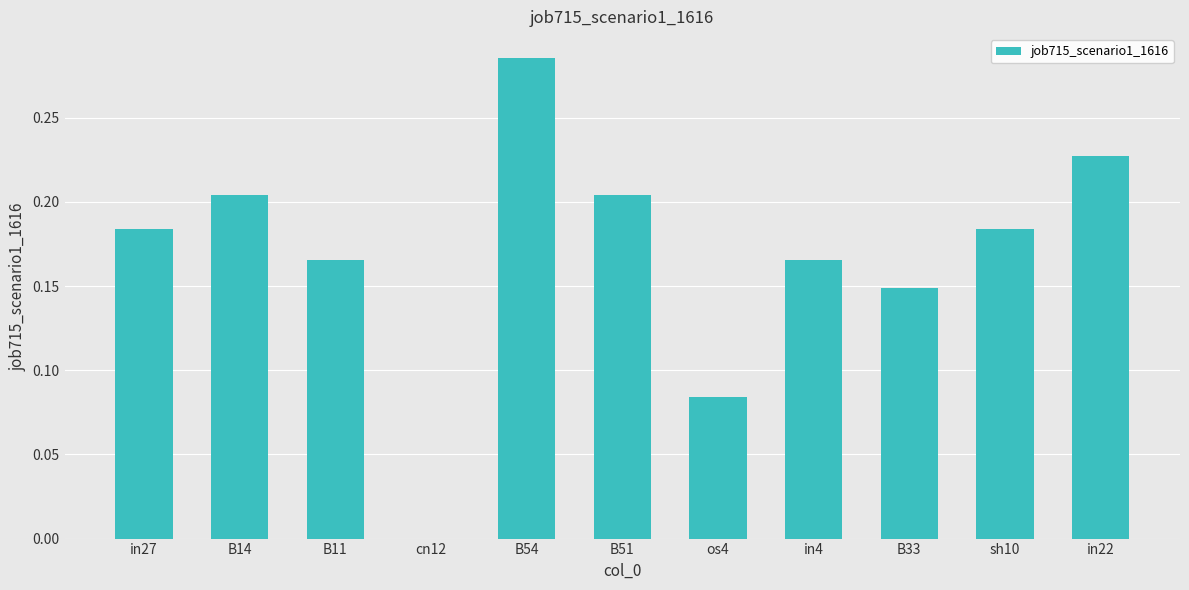

The chart shows a value of 0.0 at cn12. True or false?

True